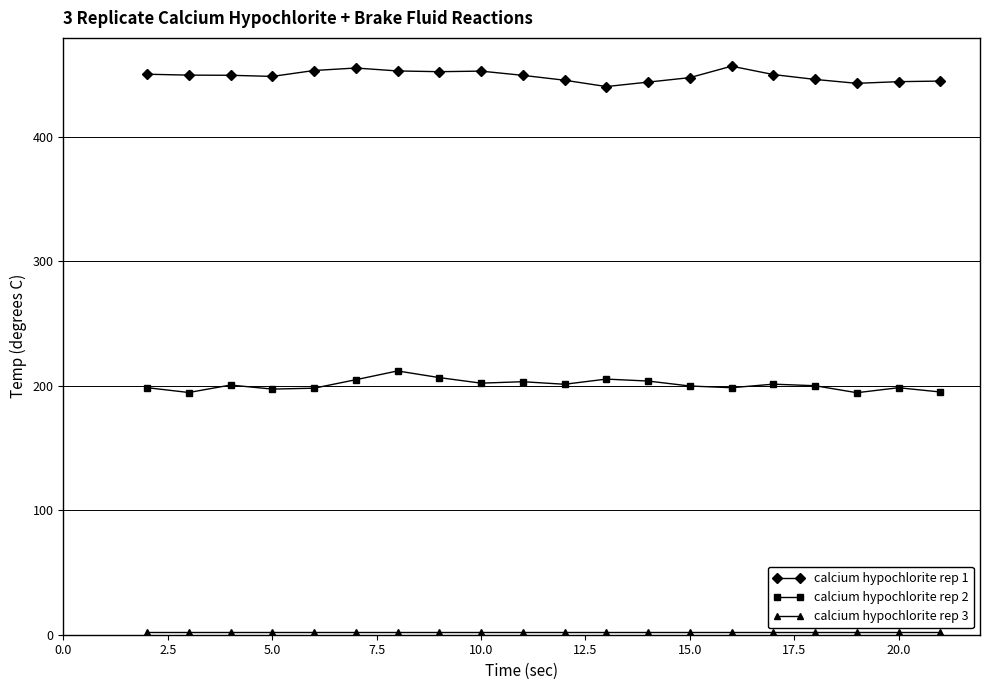

At how many categories does at least one series exceed 253?

20